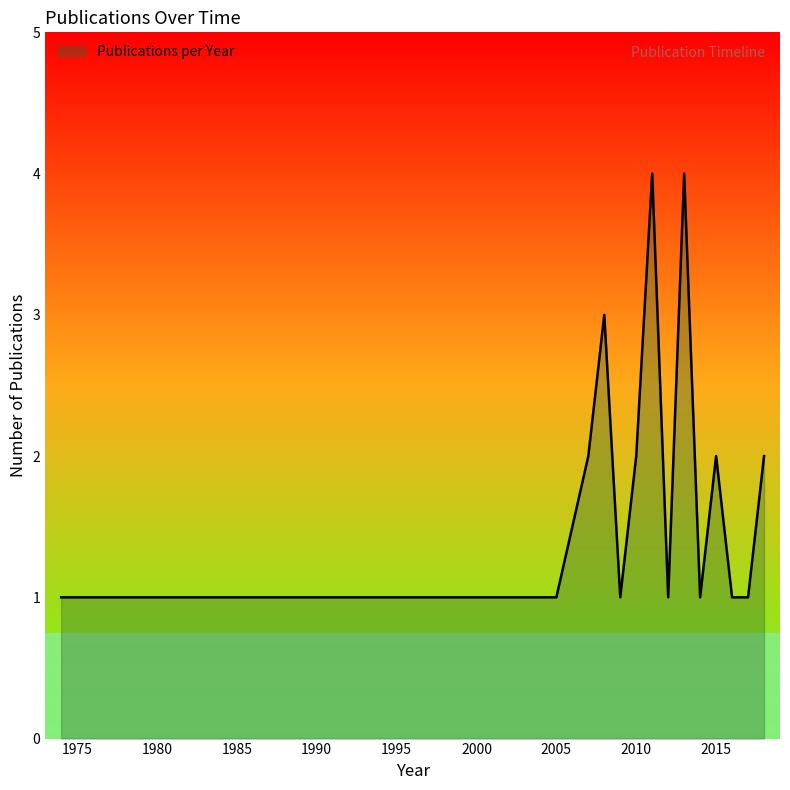

What is the difference between the maximum and minimum values?

3